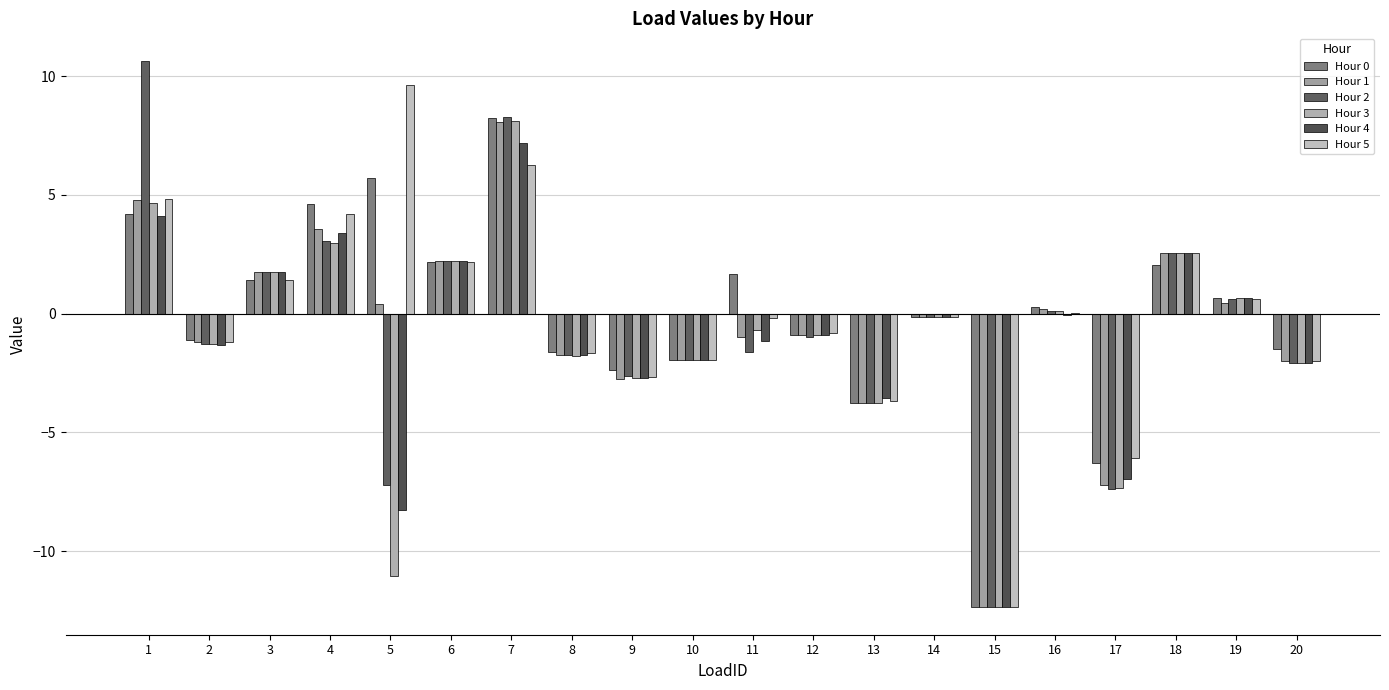

What is the total value across all series at 20?

-11.8